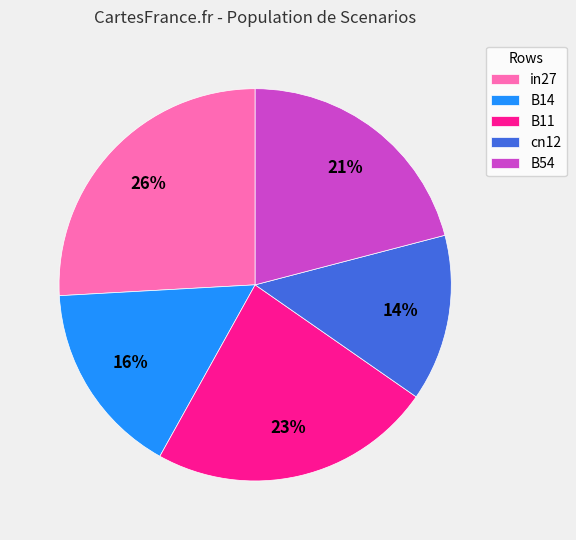

Between B14 and B11, which is larger?

B11